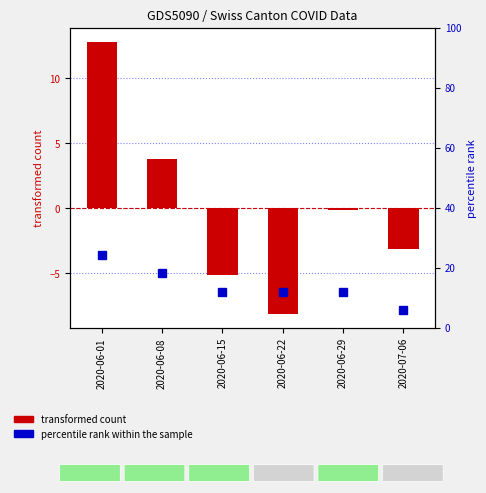

Which series changed the most between 2020-06-22 and 2020-07-06?

percentile rank within the sample